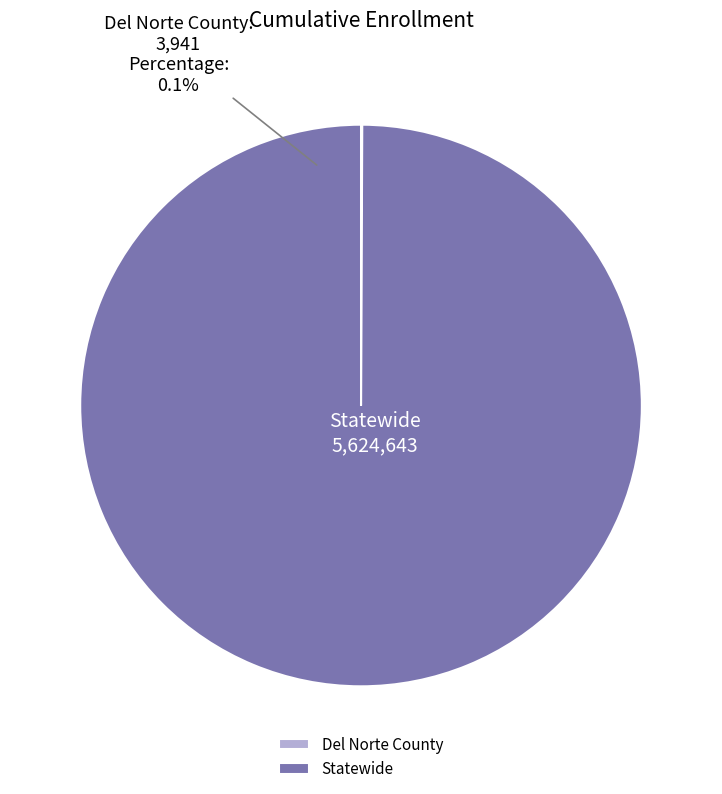

Which has a higher value, Del Norte County or Statewide?

Statewide